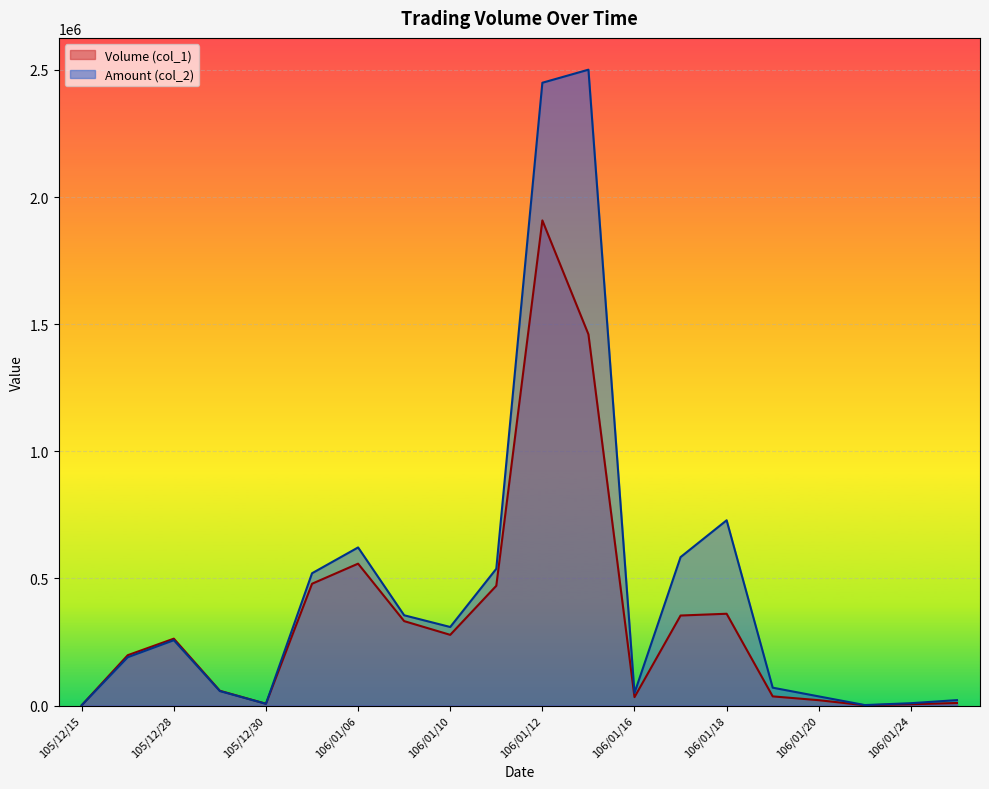

Which series changed the most between 106/01/09 and 106/01/12?

Amount (col_2)